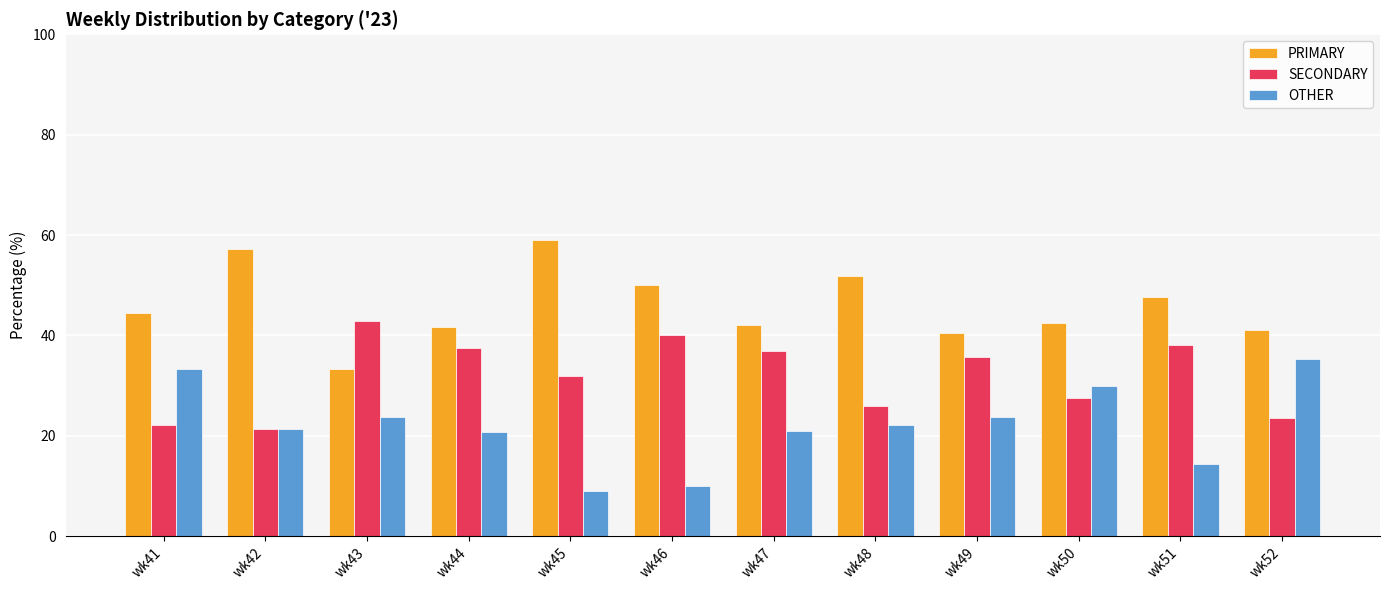

What is the lowest value of the SECONDARY series?

21.4